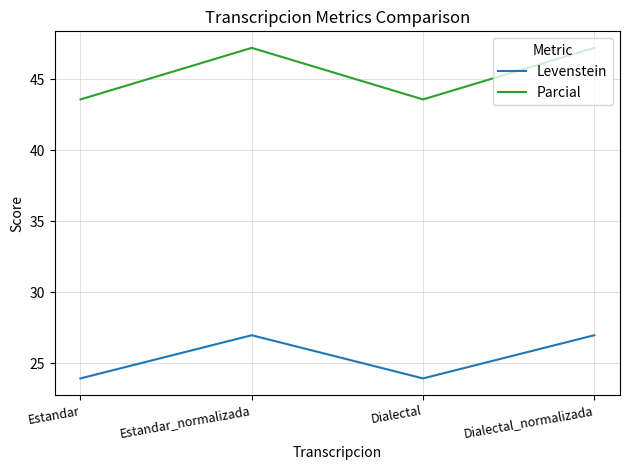

What position from the left is Dialectal_normalizada?

4